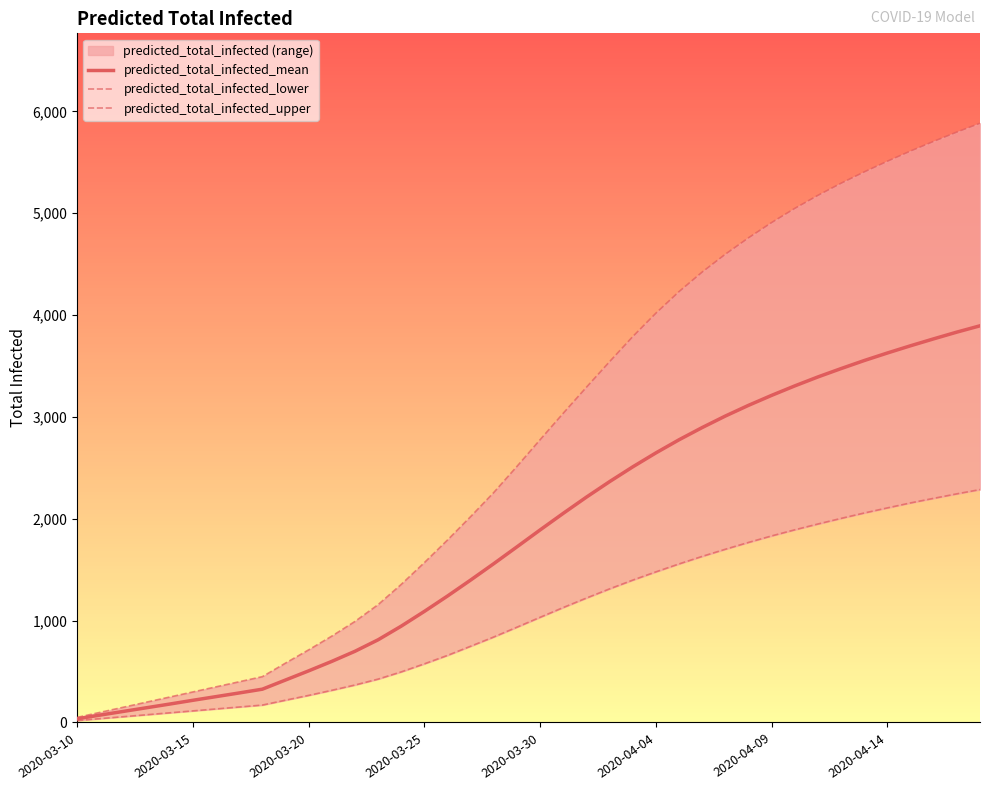

Is the value of predicted_total_infected_lower at 8 greater than the value of predicted_total_infected_upper at 14?

No